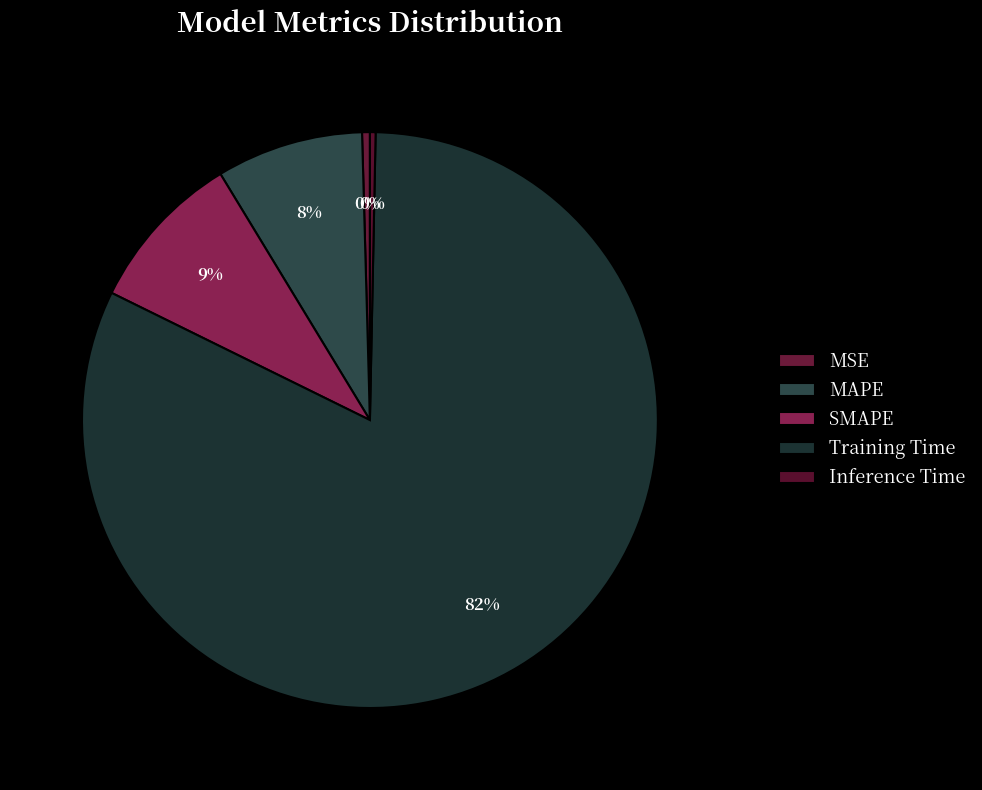

Between SMAPE and MAPE, which is larger?

SMAPE